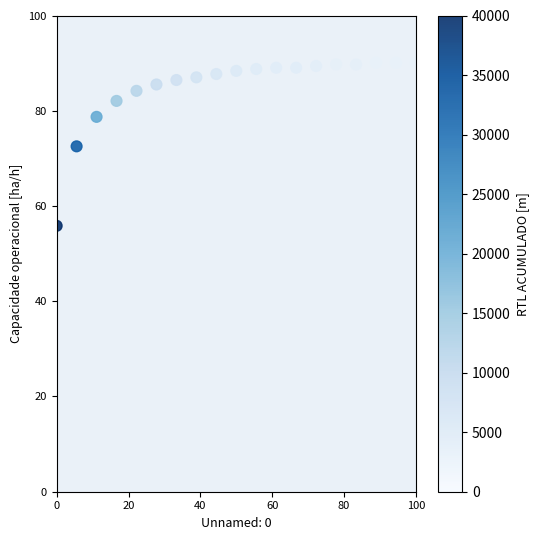

What is the range of Y values (max minus min)?

34.2